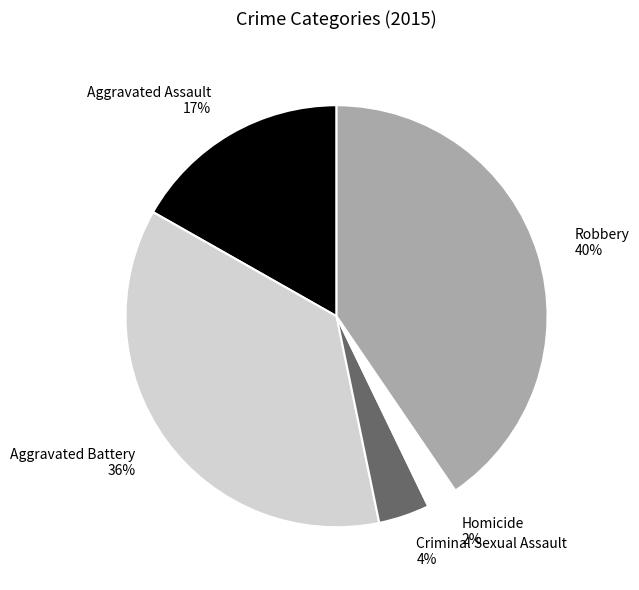

Does Criminal Sexual Assault represent more than half of the total?

No